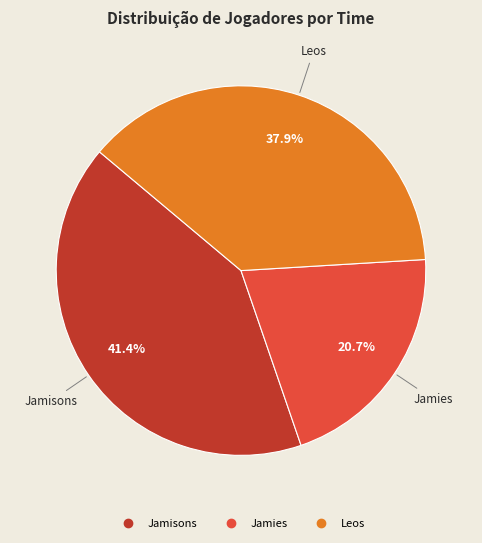

How many slices are in this pie chart?

3